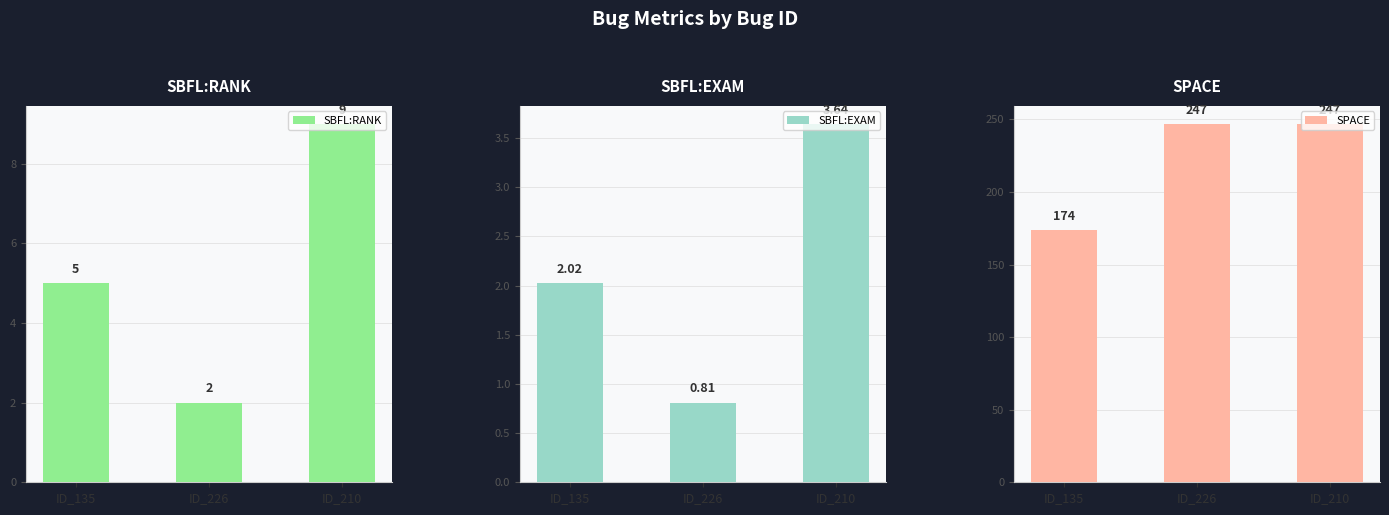

How many values in the SPACE series are below 247?

1